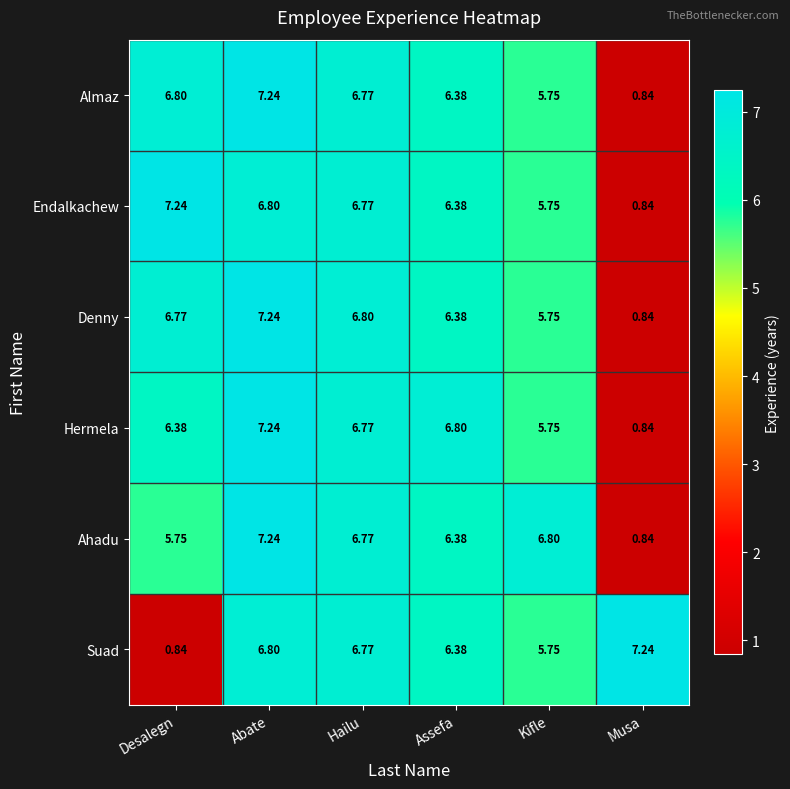

What is the total value across all series at Abate?

42.6